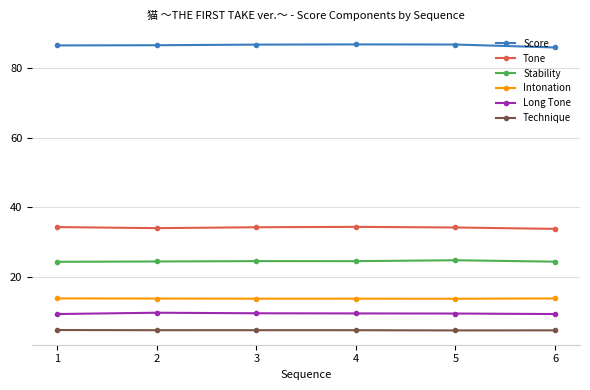

True or false: Long Tone and Intonation intersect in this chart.

False